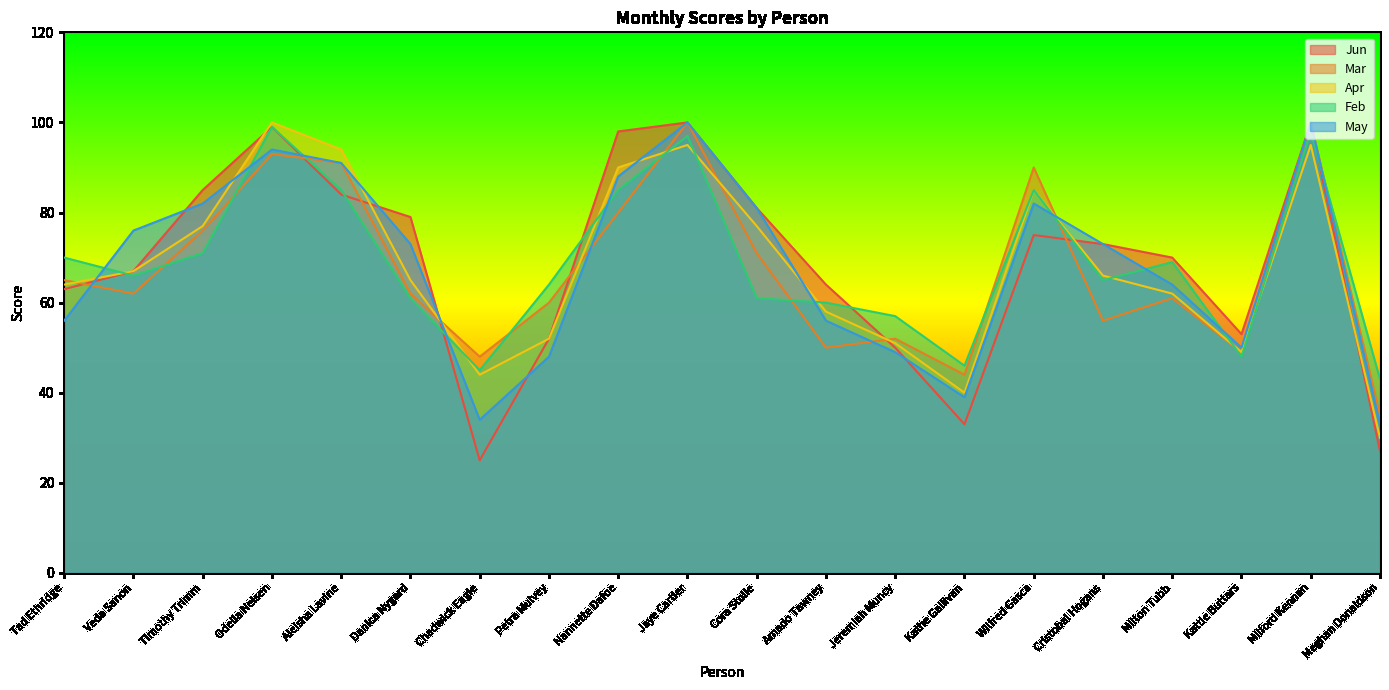

Which series changed the most between Aleisha Lavine and Jeremiah Muncy?

Apr